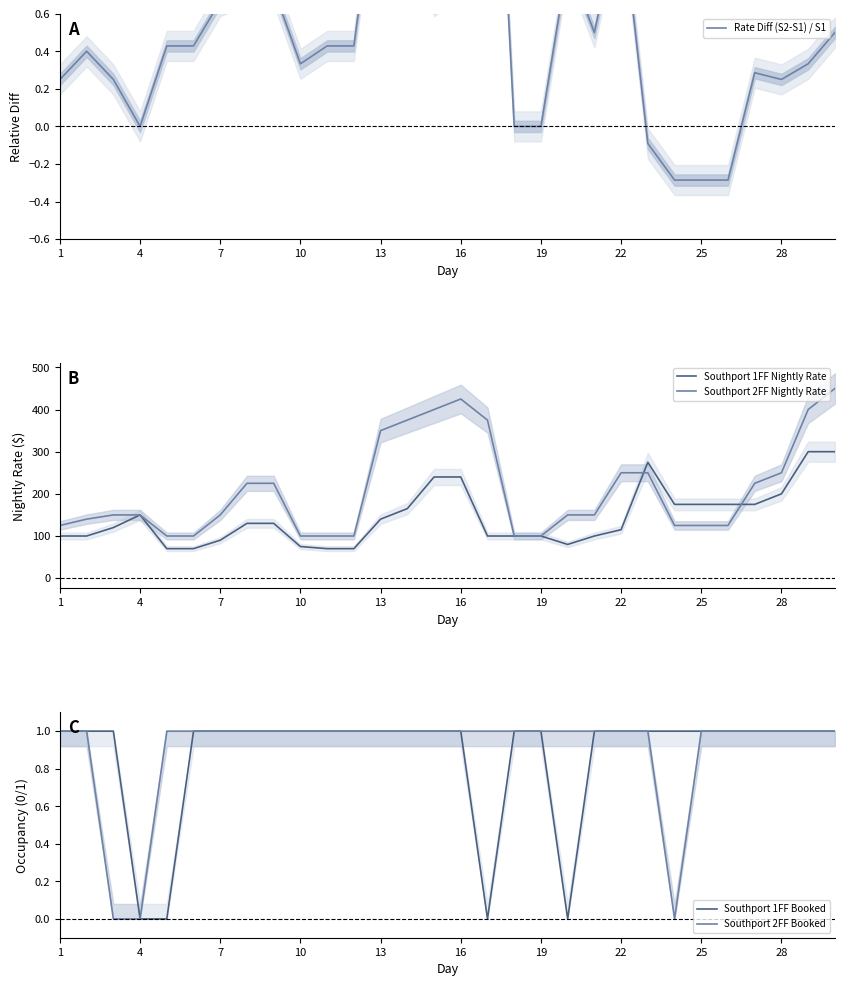

Reading right to left, list all the values displayed in this chart.

Rate Diff (S2-S1) / S1: 0.5	0.3	0.2	0.3	-0.3	-0.3	-0.3	-0.1	1.2	0.5	0.9	0.0	0.0	2.8	0.8	0.7	1.3	1.5	0.4	0.4	0.3	0.7	0.7	0.7	0.4	0.4	0.0	0.2	0.4	0.2
Southport 1FF Nightly Rate: 300.0	300.0	200.0	175.0	175.0	175.0	175.0	275.0	115.0	100.0	80.0	100.0	100.0	100.0	240.0	240.0	165.0	140.0	70.0	70.0	75.0	130.0	130.0	90.0	70.0	70.0	150.0	120.0	100.0	100.0
Southport 2FF Nightly Rate: 450.0	400.0	250.0	225.0	125.0	125.0	125.0	250.0	250.0	150.0	150.0	100.0	100.0	375.0	425.0	400.0	375.0	350.0	100.0	100.0	100.0	225.0	225.0	150.0	100.0	100.0	150.0	150.0	140.0	125.0
Southport 1FF Booked: 1.0	1.0	1.0	1.0	1.0	1.0	1.0	1.0	1.0	1.0	0.0	1.0	1.0	0.0	1.0	1.0	1.0	1.0	1.0	1.0	1.0	1.0	1.0	1.0	1.0	0.0	0.0	1.0	1.0	1.0
Southport 2FF Booked: 1.0	1.0	1.0	1.0	1.0	1.0	0.0	1.0	1.0	1.0	1.0	1.0	1.0	1.0	1.0	1.0	1.0	1.0	1.0	1.0	1.0	1.0	1.0	1.0	1.0	1.0	0.0	0.0	1.0	1.0